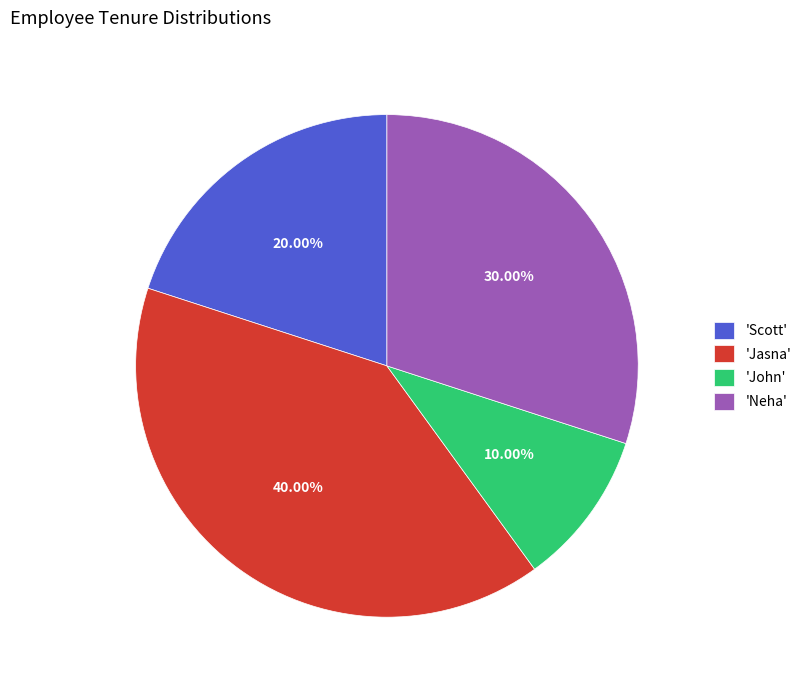

Approximately how many times larger is the value at 'Neha' compared to 'John'?

3.0